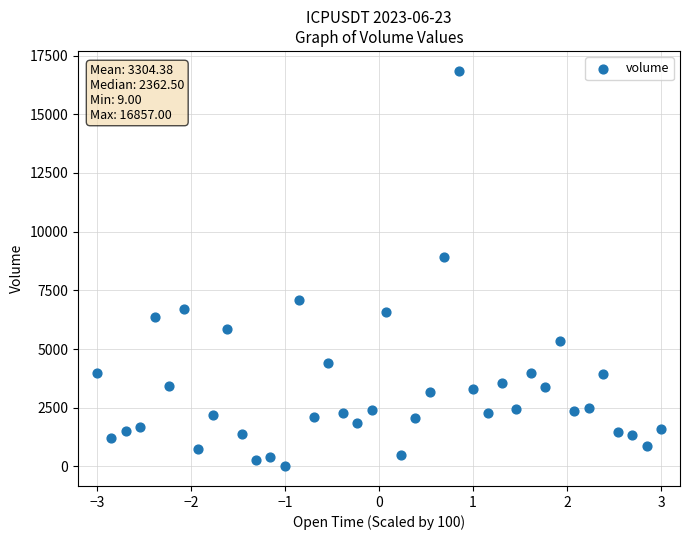

What Y value in the scatter plot is closest to 8433?

8940